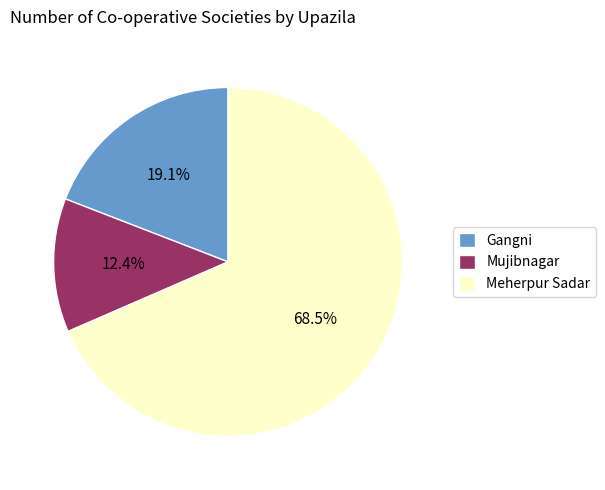

Which slice is the largest?

Meherpur Sadar